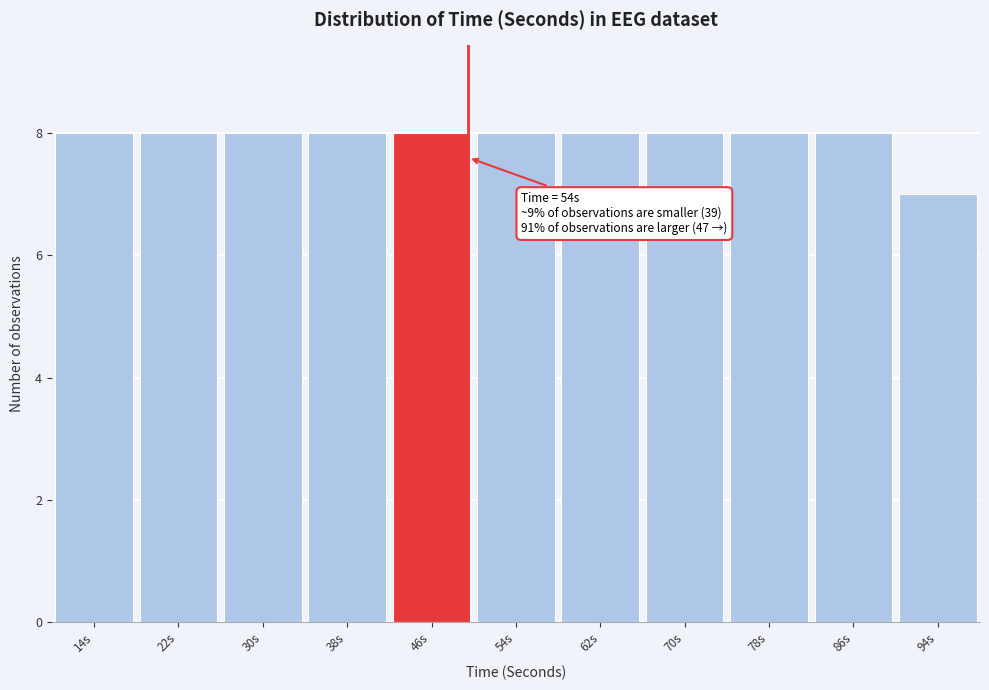

Reading left to right, transcribe all the data shown in this chart.

14s=8	22s=8	30s=8	38s=8	46s=8	54s=8	62s=8	70s=8	78s=8	86s=8	94s=7